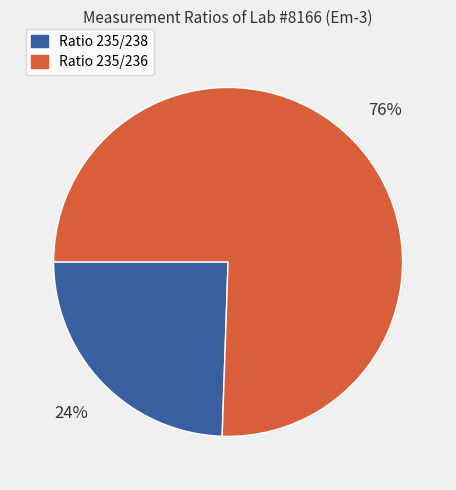

How many segments does this pie chart have?

2